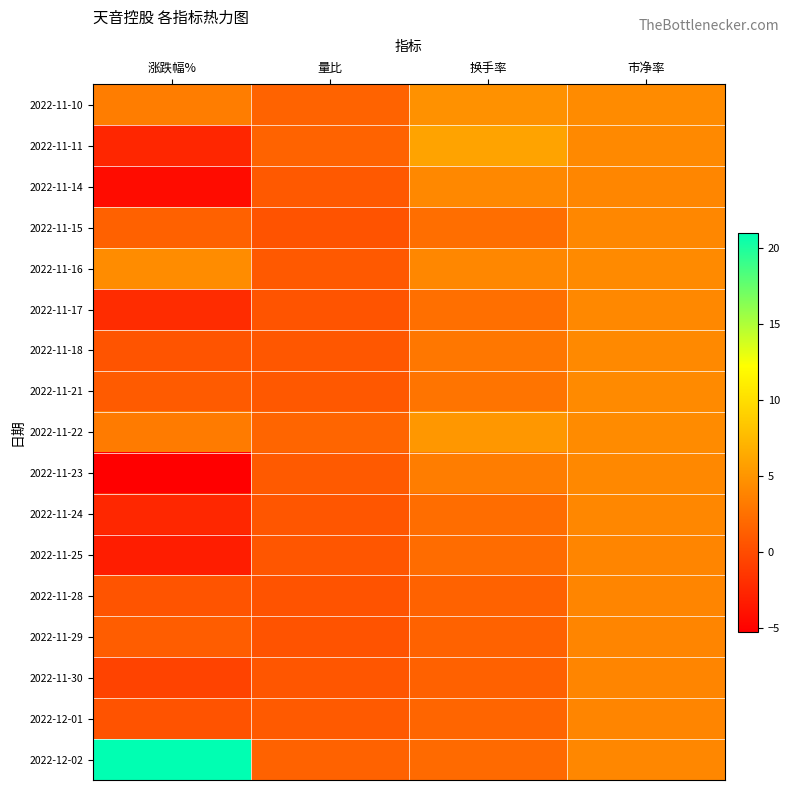

Reading left to right, what are all the values shown in this chart?

2022-11-10: 涨跌幅%=3.4	量比=1.6	换手率=4.8	市净率=4.3
2022-11-11: 涨跌幅%=-2.6	量比=1.6	换手率=5.9	市净率=4.2
2022-11-14: 涨跌幅%=-4.3	量比=0.9	换手率=4.1	市净率=4.0
2022-11-15: 涨跌幅%=1.5	量比=0.5	换手率=2.4	市净率=4.1
2022-11-16: 涨跌幅%=4.5	量比=0.9	换手率=4.1	市净率=4.3
2022-11-17: 涨跌幅%=-2.1	量比=0.6	换手率=2.4	市净率=4.2
2022-11-18: 涨跌幅%=0.6	量比=0.8	换手率=2.9	市净率=4.2
2022-11-21: 涨跌幅%=1.0	量比=0.9	换手率=2.7	市净率=4.2
2022-11-22: 涨跌幅%=3.3	量比=1.8	换手率=5.1	市净率=4.4
2022-11-23: 涨跌幅%=-5.2	量比=1.0	换手率=3.4	市净率=4.2
2022-11-24: 涨跌幅%=-2.5	量比=0.7	换手率=2.3	市净率=4.0
2022-11-25: 涨跌幅%=-3.2	量比=0.7	换手率=2.2	市净率=3.9
2022-11-28: 涨跌幅%=0.6	量比=0.5	换手率=1.5	市净率=4.0
2022-11-29: 涨跌幅%=1.2	量比=0.5	换手率=1.6	市净率=4.0
2022-11-30: 涨跌幅%=-0.6	量比=0.7	换手率=1.5	市净率=4.0
2022-12-01: 涨跌幅%=0.5	量比=1.0	换手率=1.8	市净率=4.0
2022-12-02: 涨跌幅%=21.0	量比=1.5	换手率=2.1	市净率=4.0